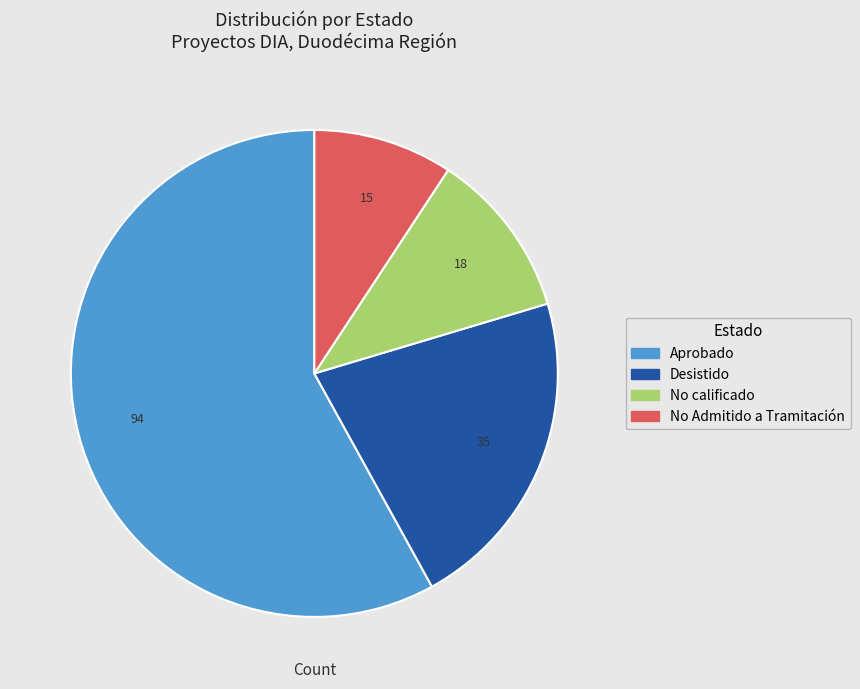

The Desistido slice represents 32% of the pie. True or false?

False